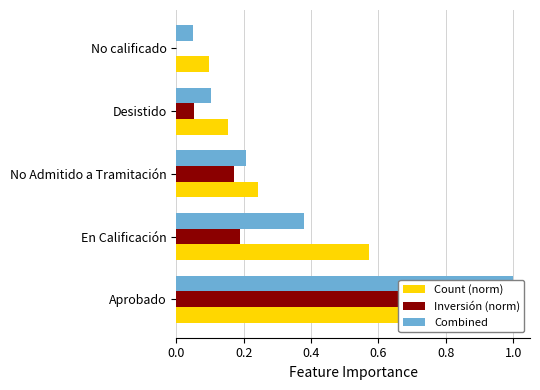

Is it true that Count (norm) equals 1.0 at Aprobado?

True